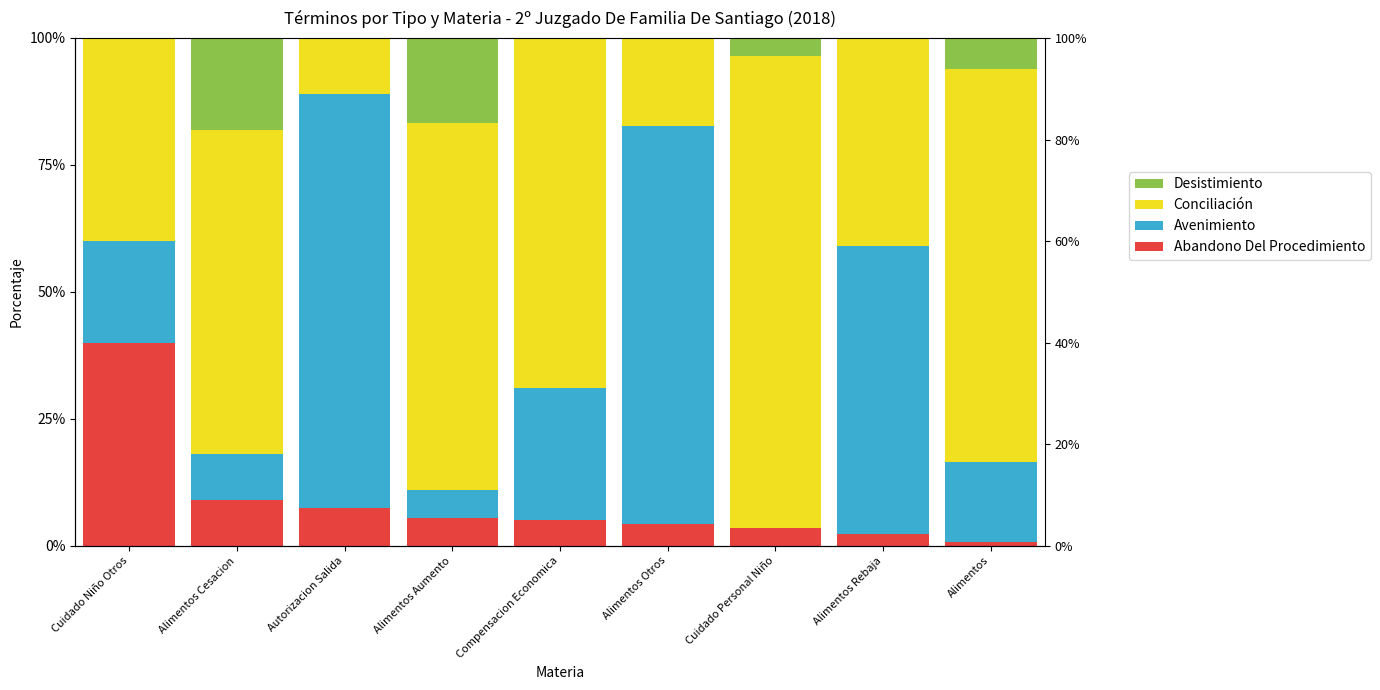

How many values in the Desistimiento series exceed 0?

4